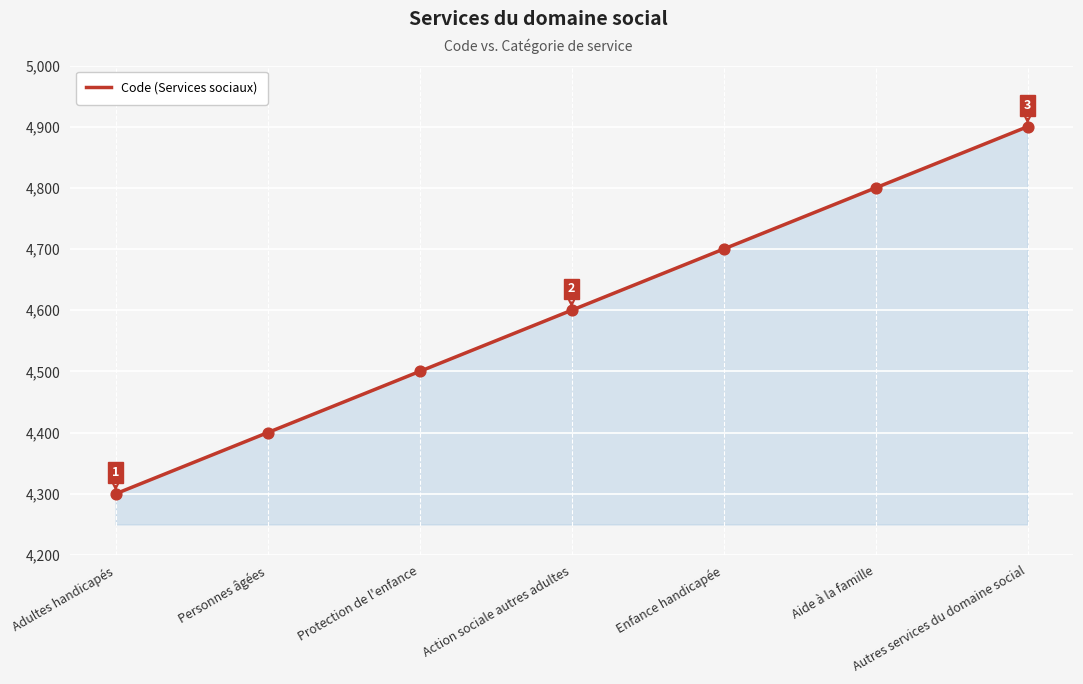

What is the change in value from Personnes âgées to Action sociale autres adultes?

+200